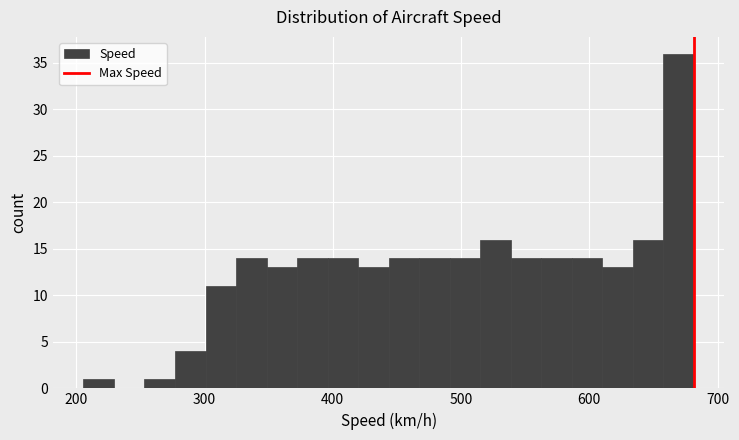

Around what value on the x-axis is the tallest bar? Give the approximate position of its centre, as read against the axis.

670